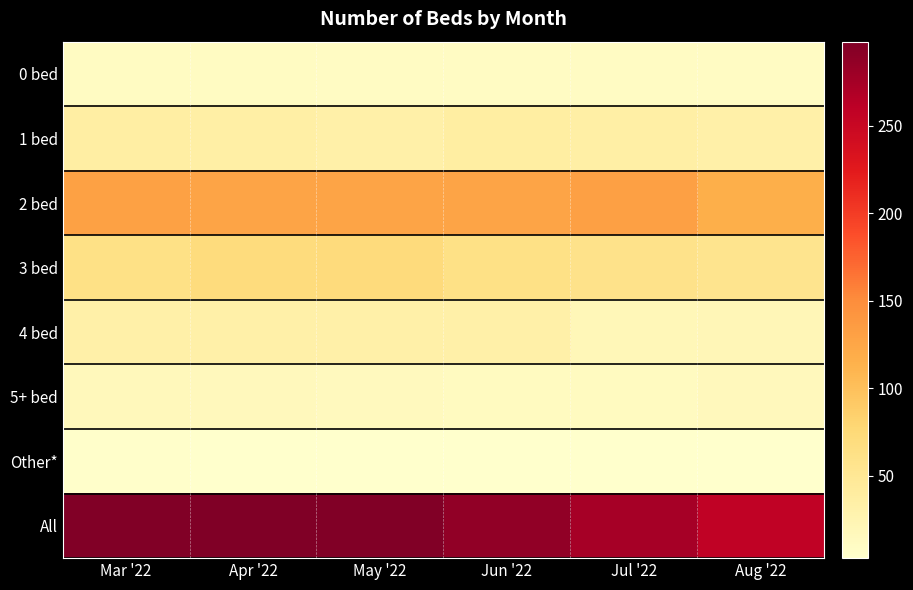

What is the spread (max minus min) of values at Aug '22?

253